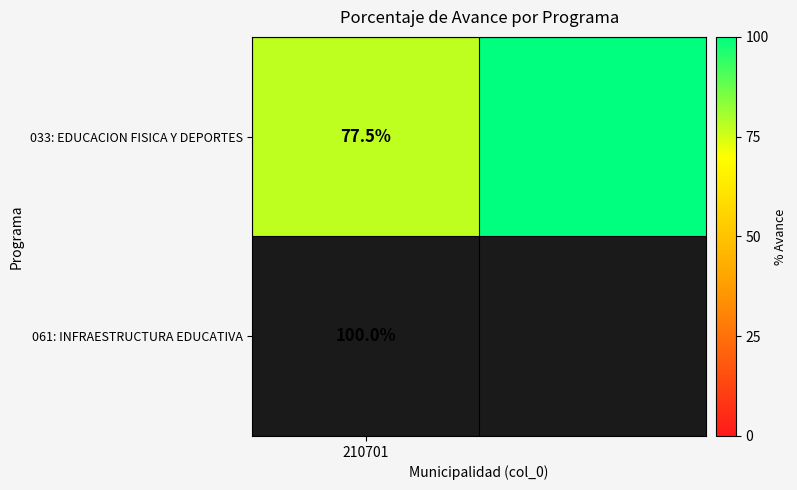

Which label corresponds to the smallest value in the chart?

210701